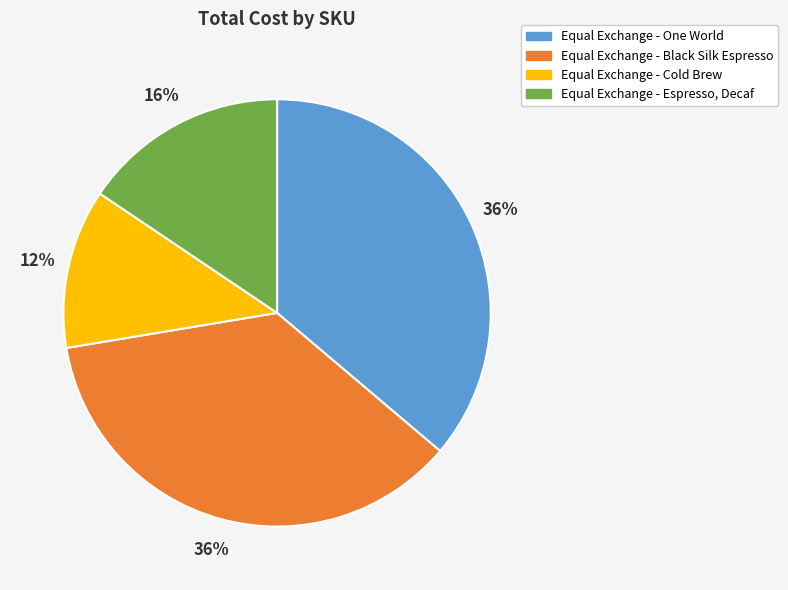

To the nearest percent, what percentage of the pie is Equal Exchange - One World?

36%